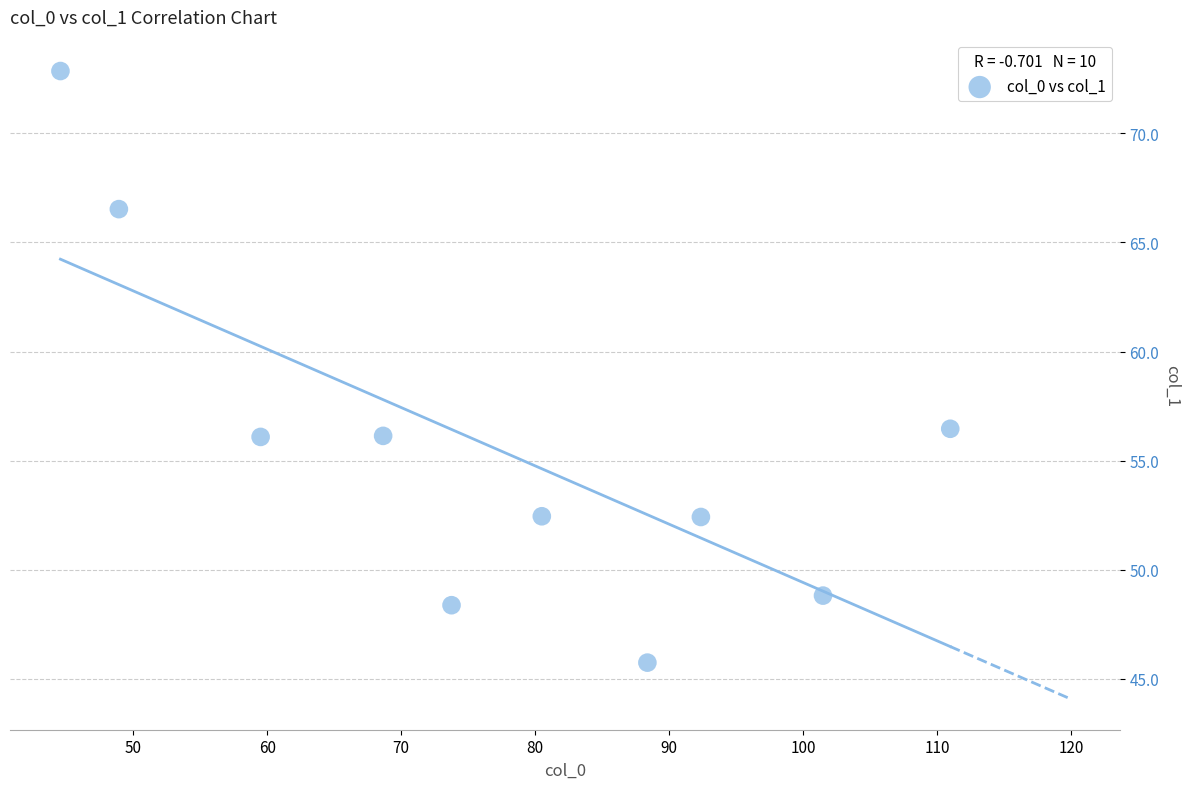

What is the average X value?

76.9